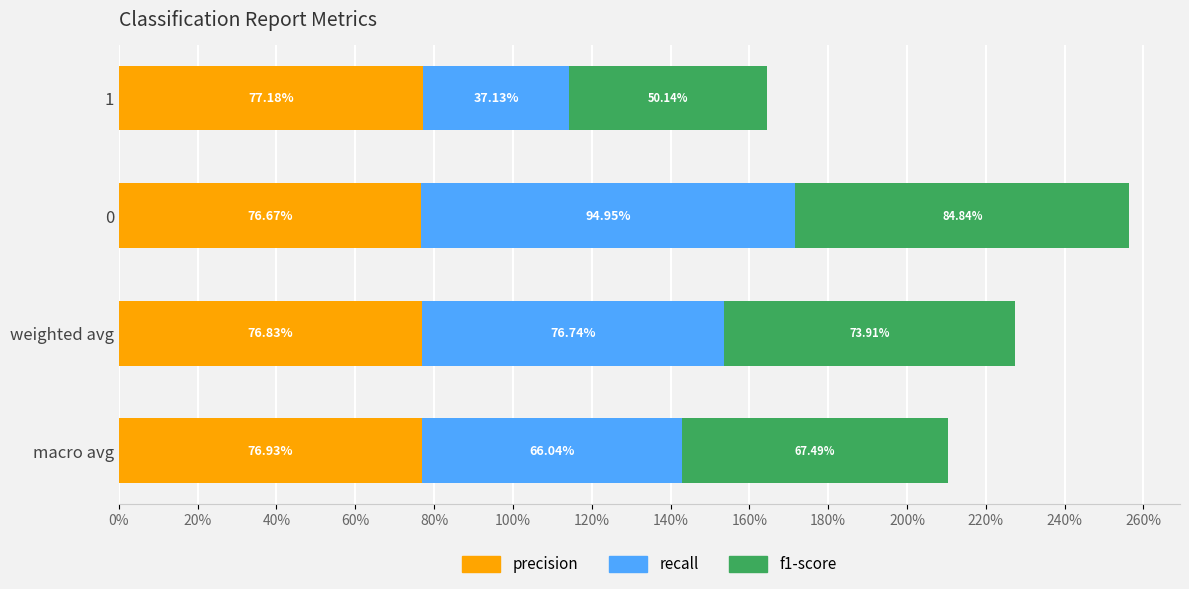

What are all the series names shown in the legend?

precision, recall, f1-score